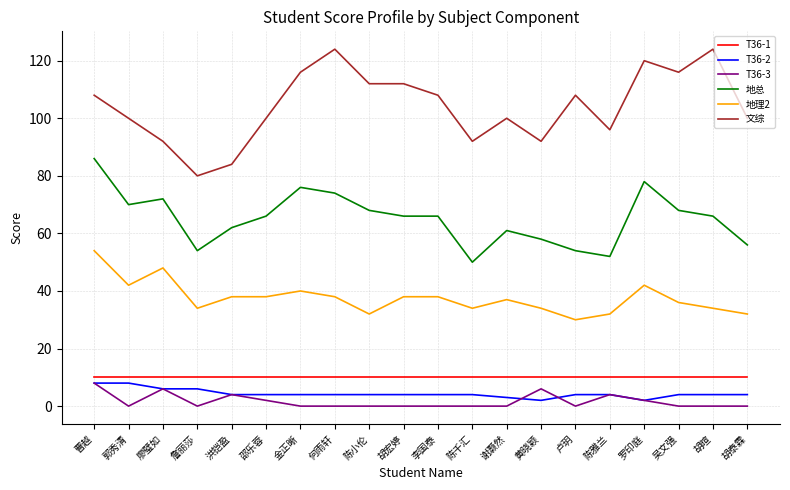

At which label does T36-2 first exceed 4?

曹越